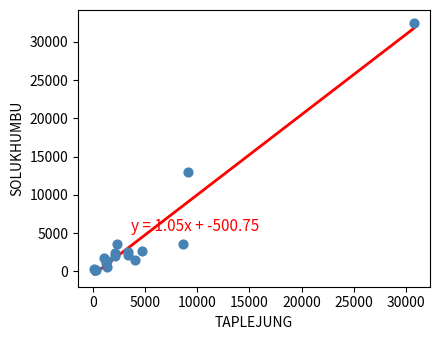

What Y value in the scatter plot is closest to 16348?

12955